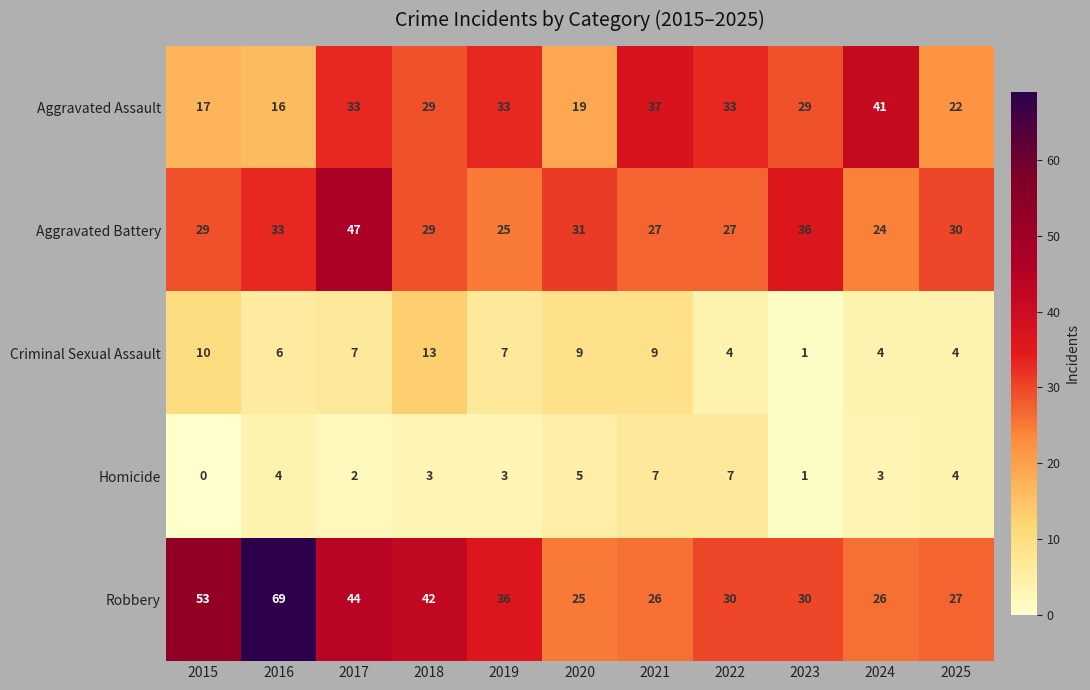

Which series has the largest total across all categories?

Robbery